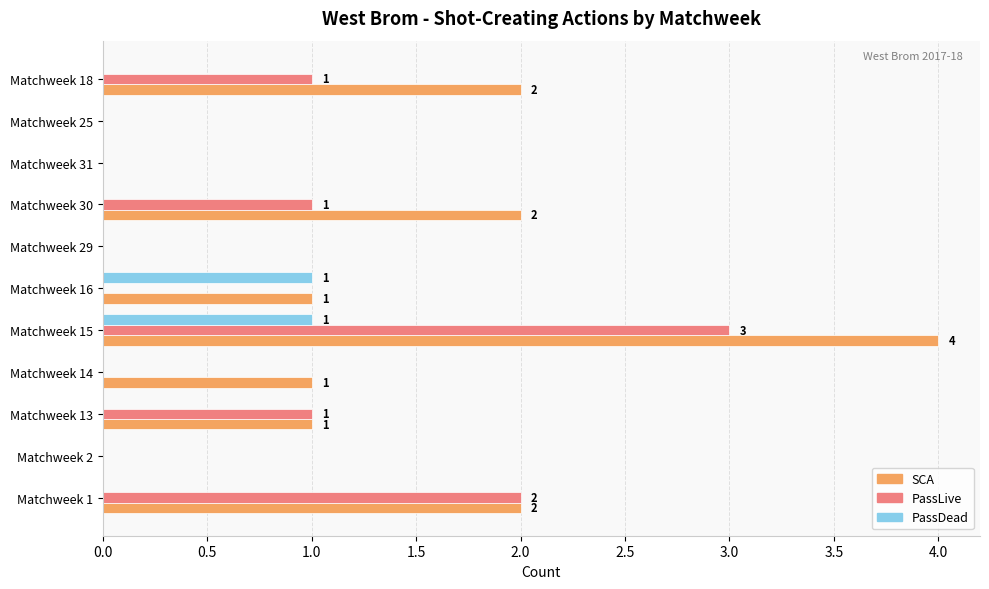

What is the greatest value displayed?

4